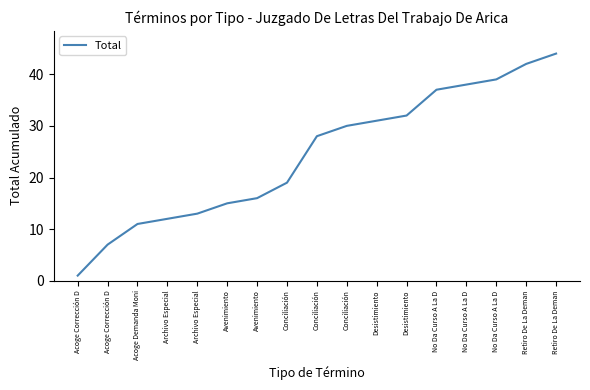

List the labels in order of value, largest first.

Retiro De La Deman, Retiro De La Deman, No Da Curso A La D, No Da Curso A La D, No Da Curso A La D, Desistimiento, Desistimiento, Conciliación, Conciliación, Conciliación, Avenimiento, Avenimiento, Archivo Especial, Archivo Especial, Acoge Demanda Moni, Acoge Corrección D, Acoge Corrección D